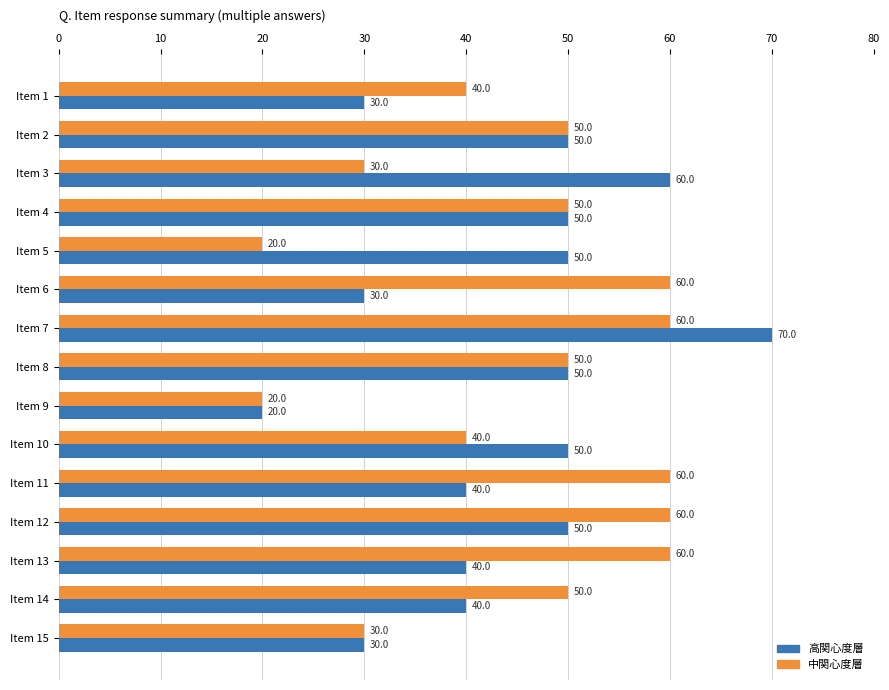

List the series in order of their overall mean, lowest first.

高関心度層, 中関心度層